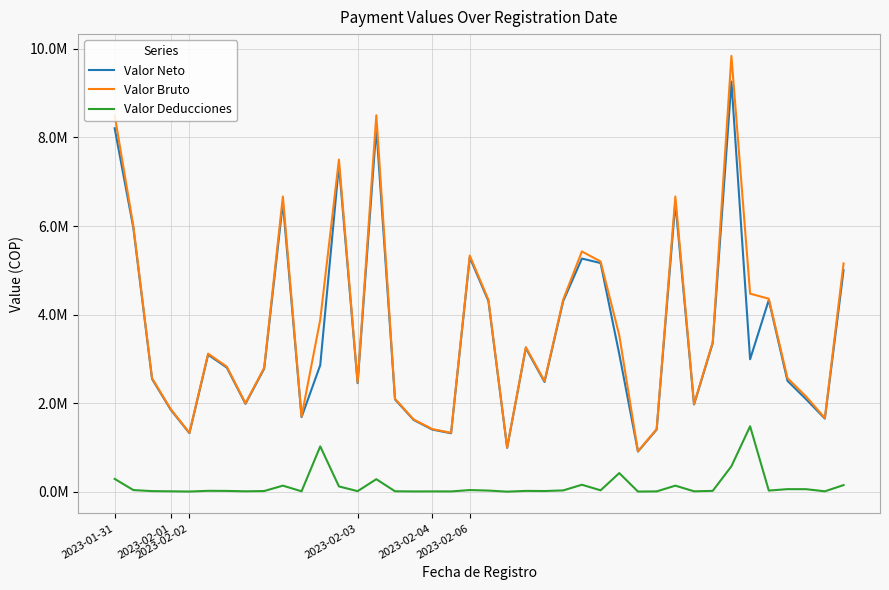

What are all the series names shown in the legend?

Valor Neto, Valor Bruto, Valor Deducciones